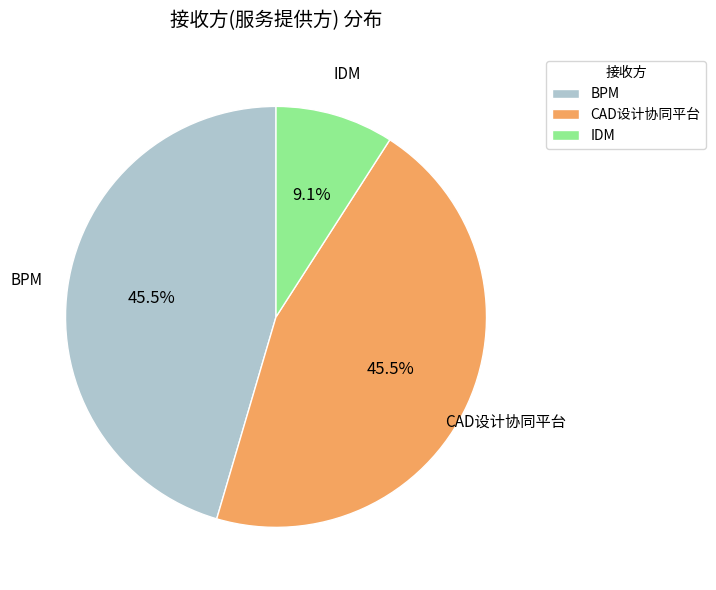

What percentage is NOT represented by BPM?

54.5%